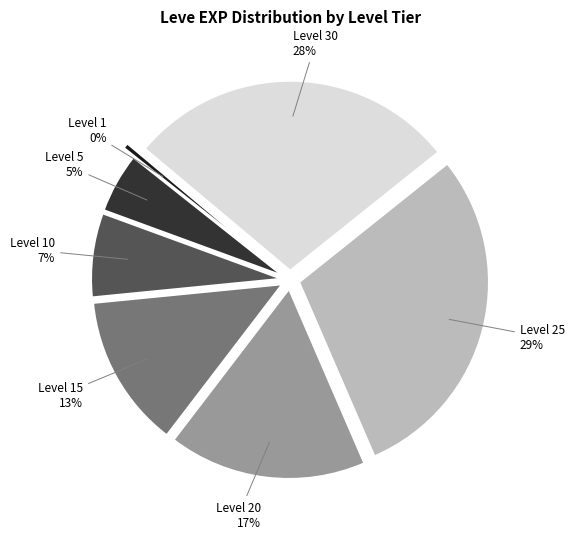

True or false: Level 1 accounts for 0% of the total.

True